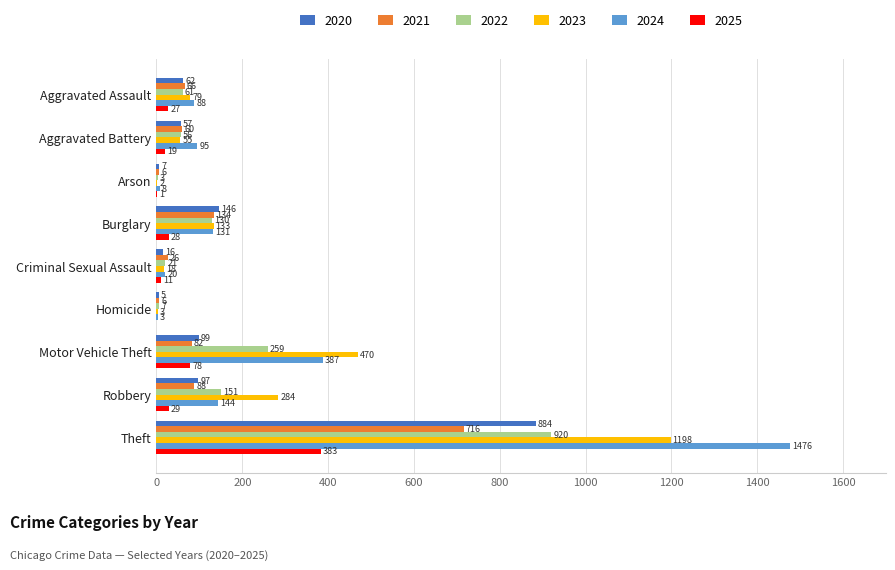

The value of 2023 at Aggravated Battery is 55. True or false?

True